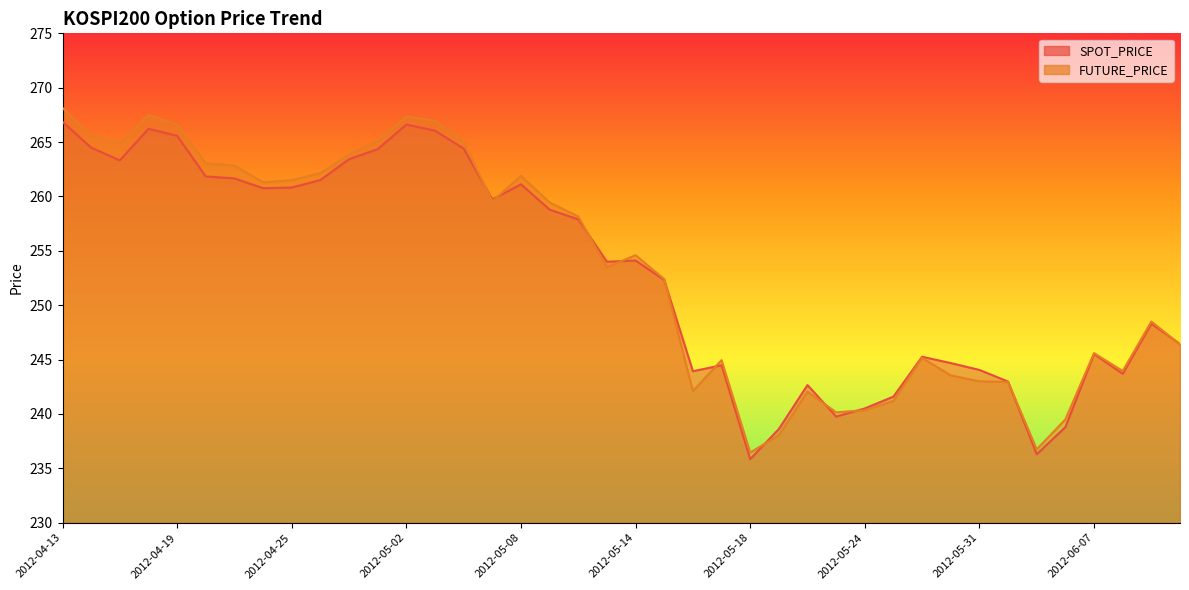

Does the chart have visible grid lines?

No